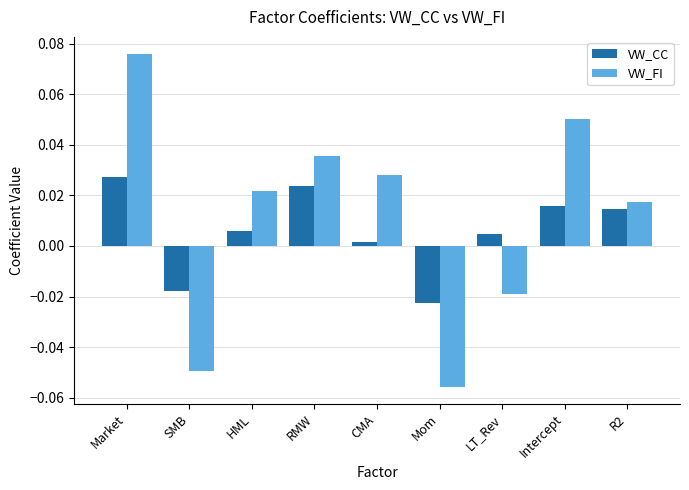

Which series changed the most between Market and HML?

VW_FI